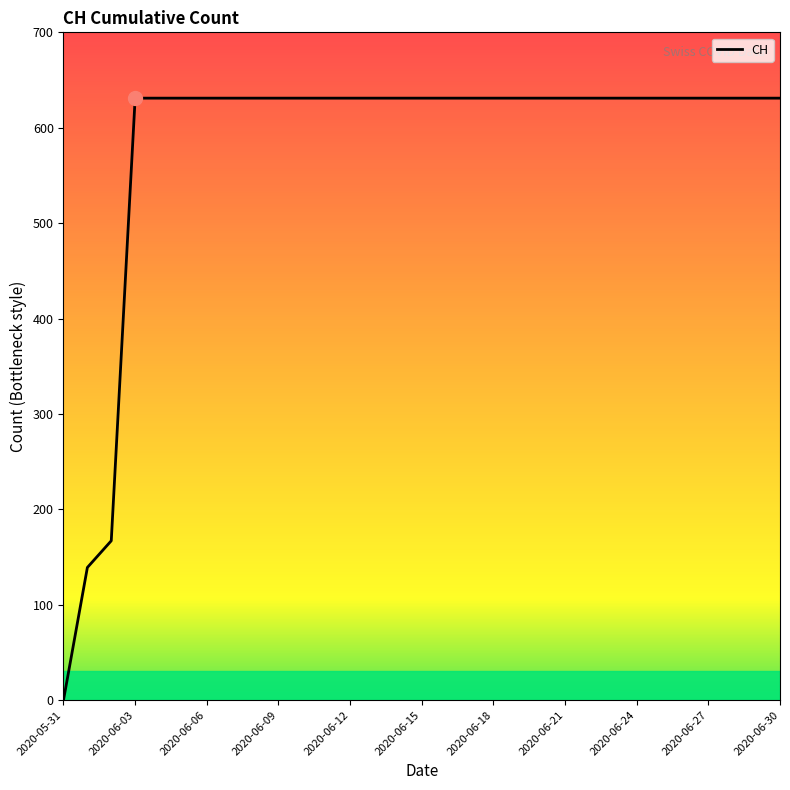

What is the difference between the maximum and minimum values?

631